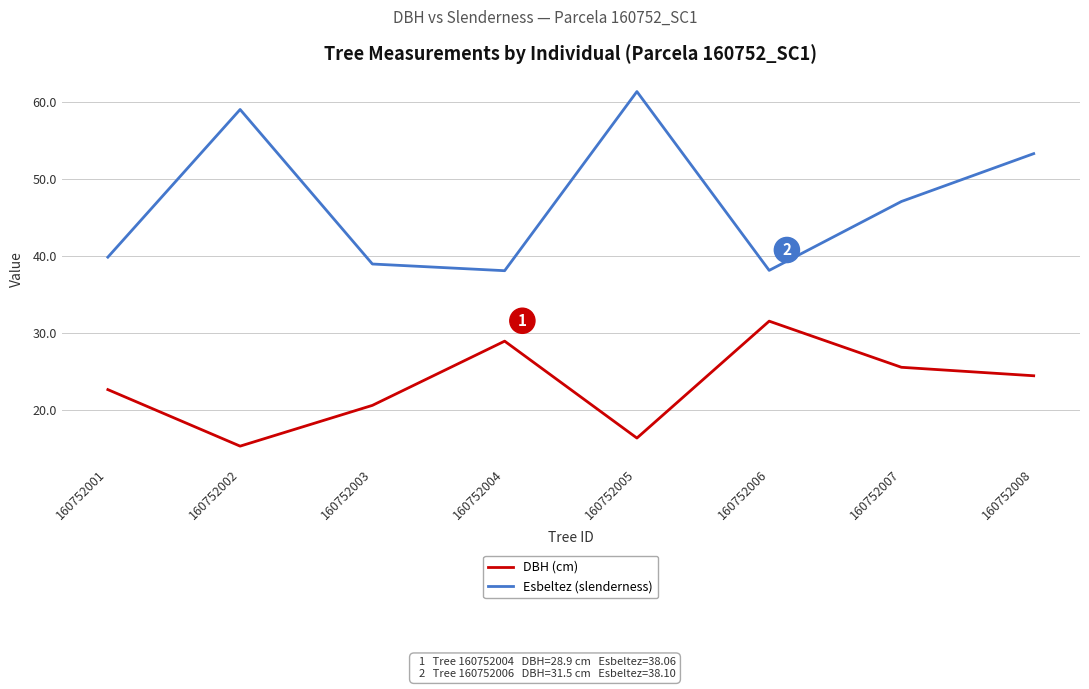

True or false: Esbeltez (slenderness) has more than 1 points higher than both neighbors.

True